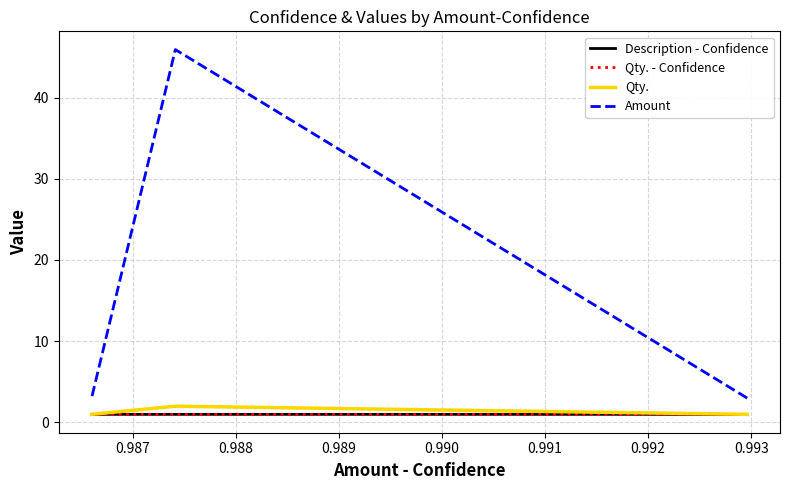

Rank the series by their maximum value, from highest to lowest.

Amount, Qty., Description - Confidence, Qty. - Confidence